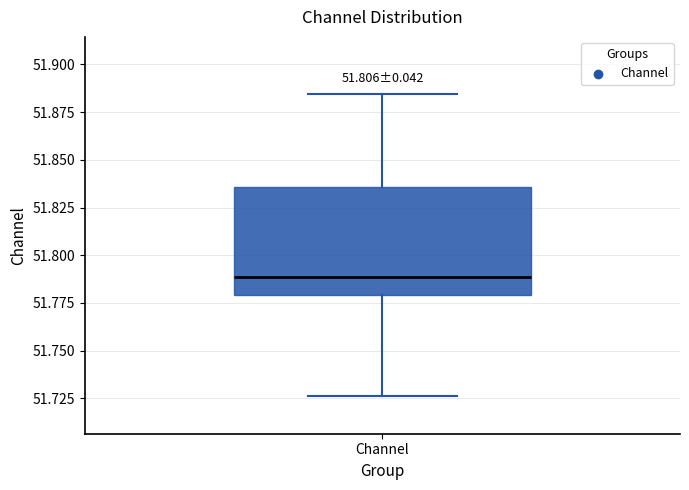

Where does the lower whisker of the box for Channel end on the y-axis? The values are not printed on the chart, so give them approximately, as read against the axis.

51.725